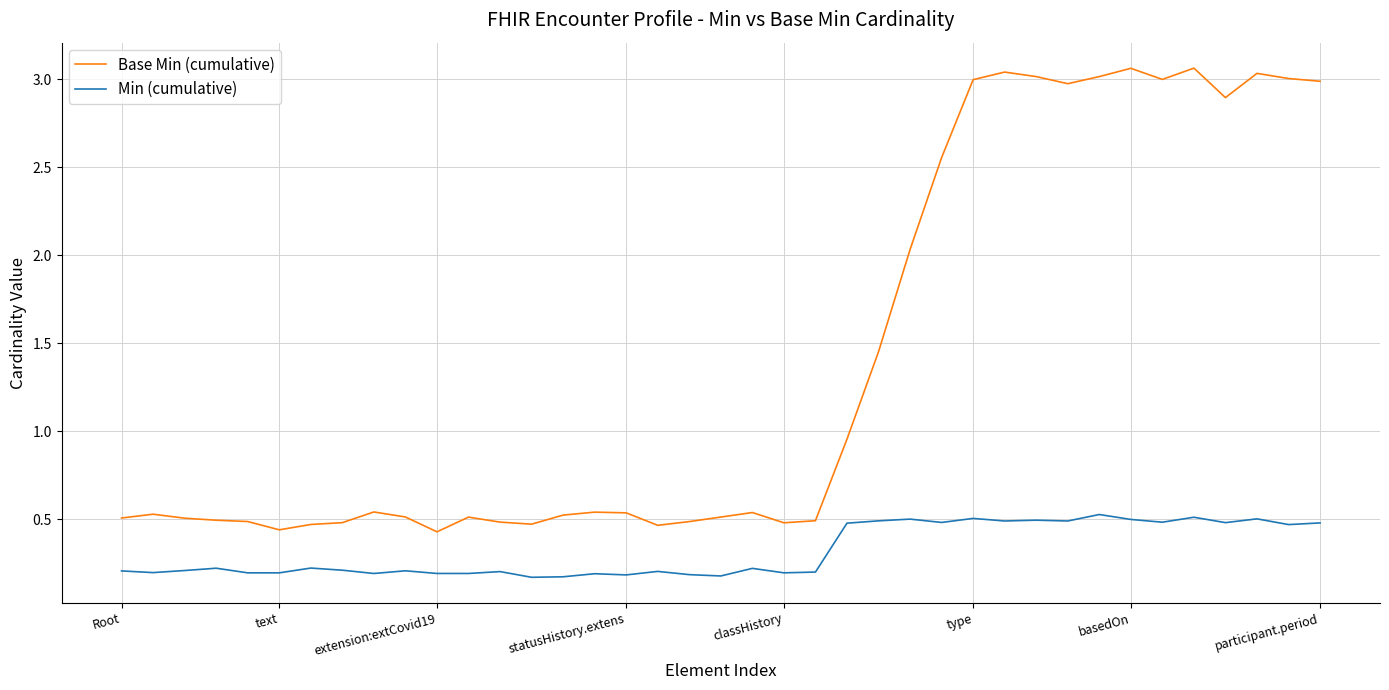

True or false: Min (cumulative) and Base Min (cumulative) intersect in this chart.

False